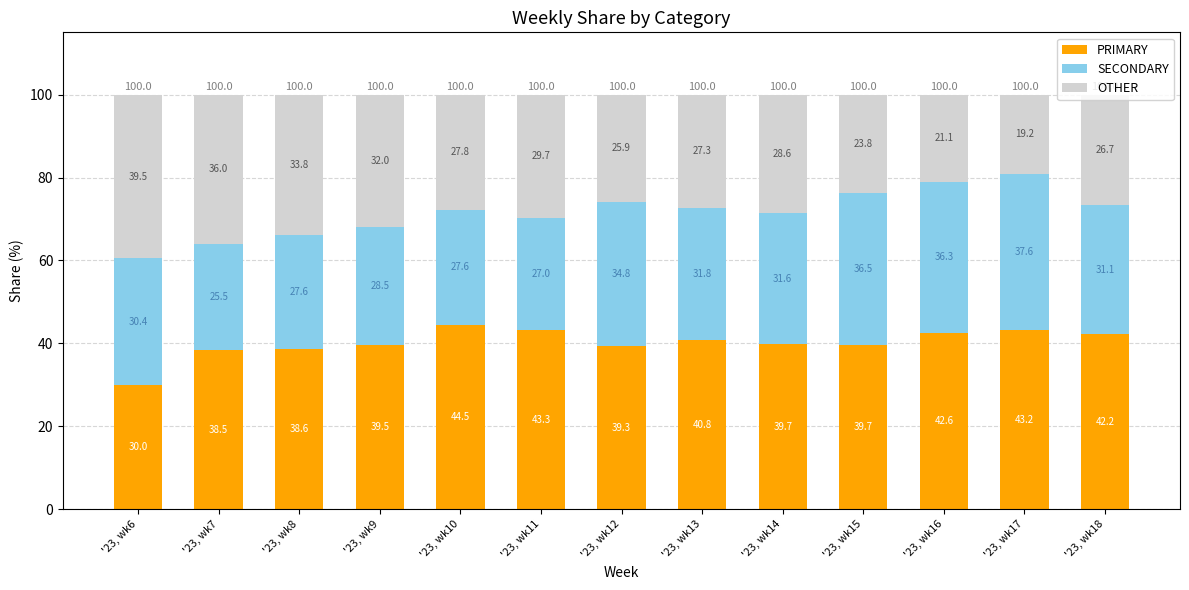

Does the chart contain stacked bars?

Yes